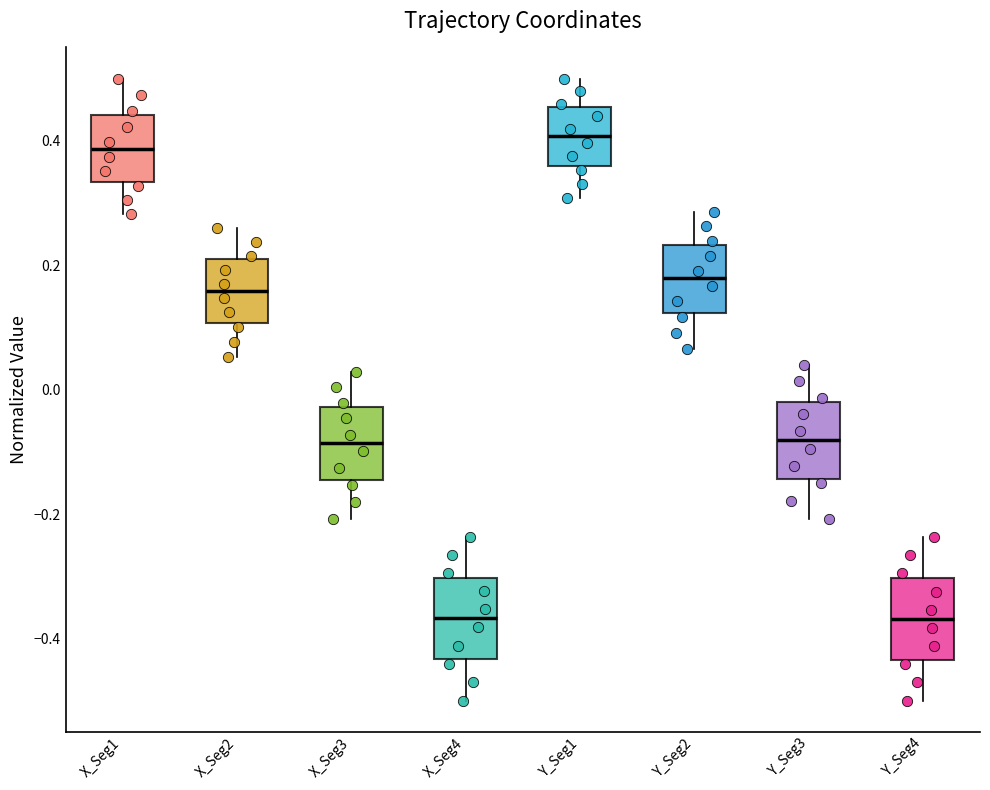

Where does the lower whisker of the box for X_Seg2 end on the y-axis? The values are not printed on the chart, so give them approximately, as read against the axis.

0.06